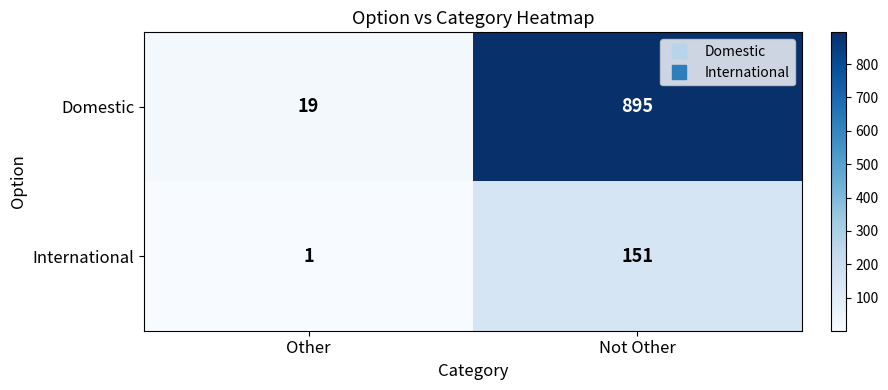

The value of International at Not Other is 151. True or false?

True